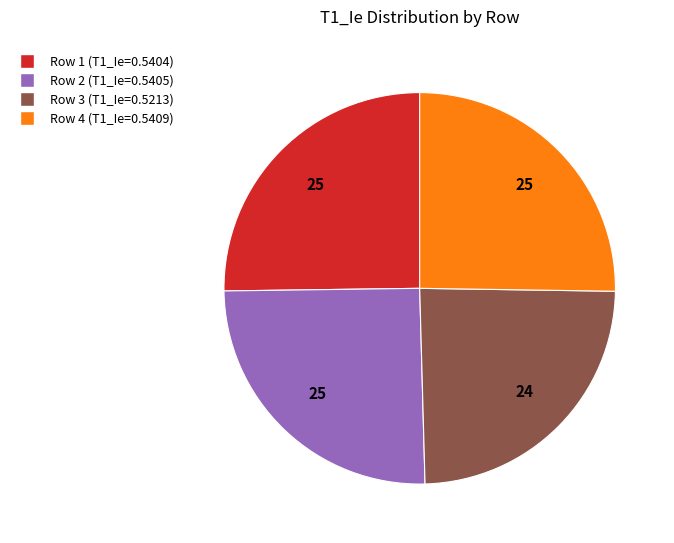

Is there a majority slice in this chart?

No